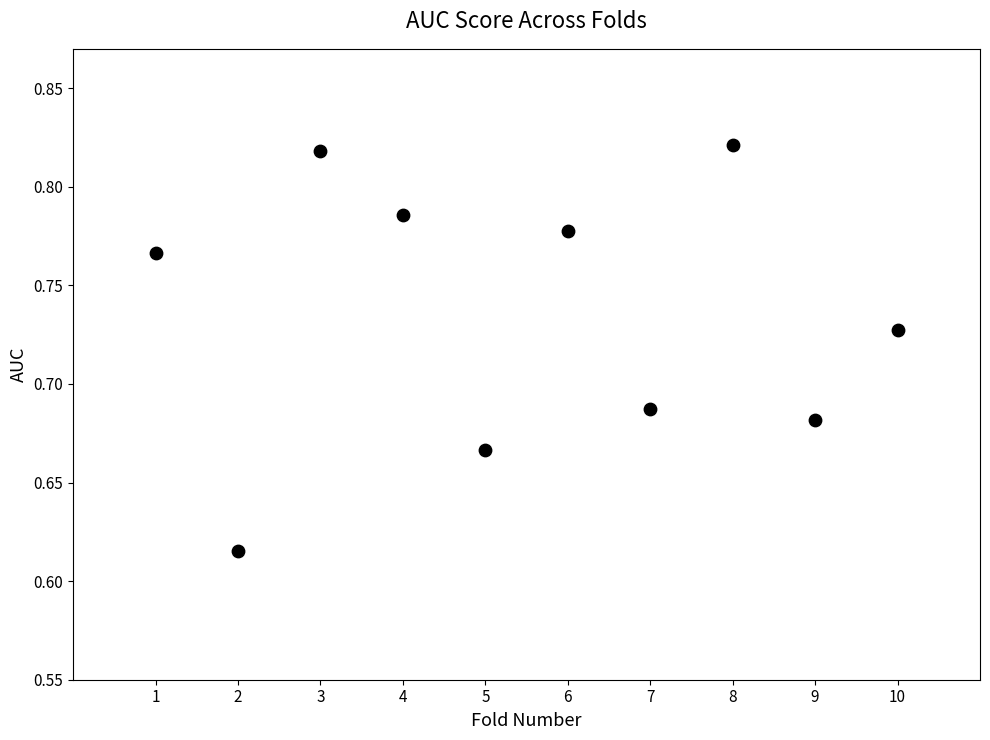

What is the range of X values (max minus min)?

9.0